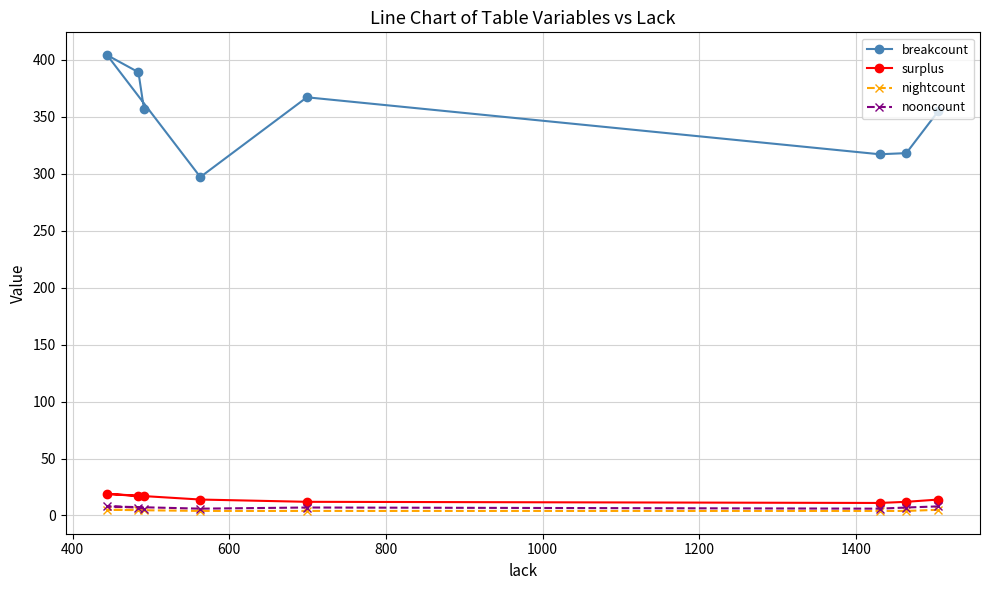

Which series has the largest total across all categories?

breakcount